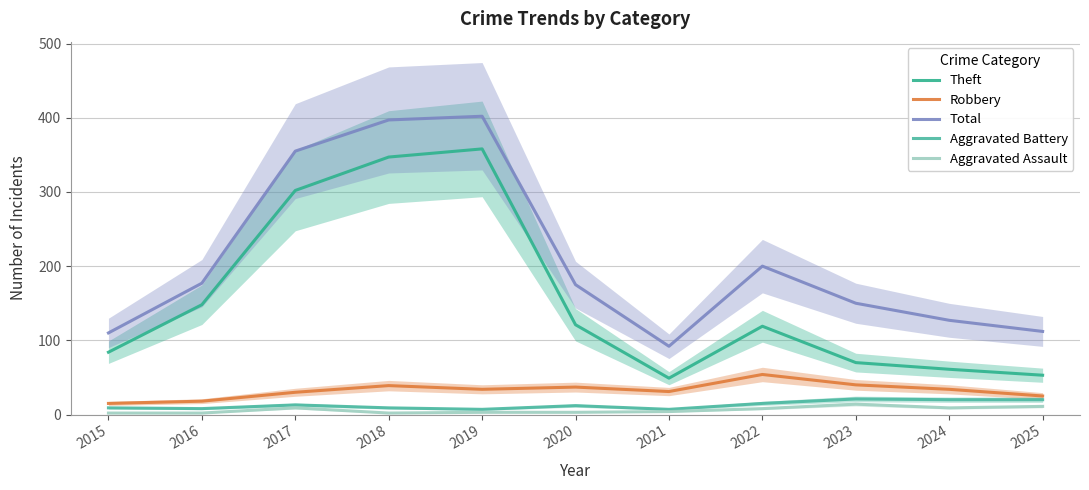

What are all the series names shown in the legend?

Theft, Robbery, Total, Aggravated Battery, Aggravated Assault